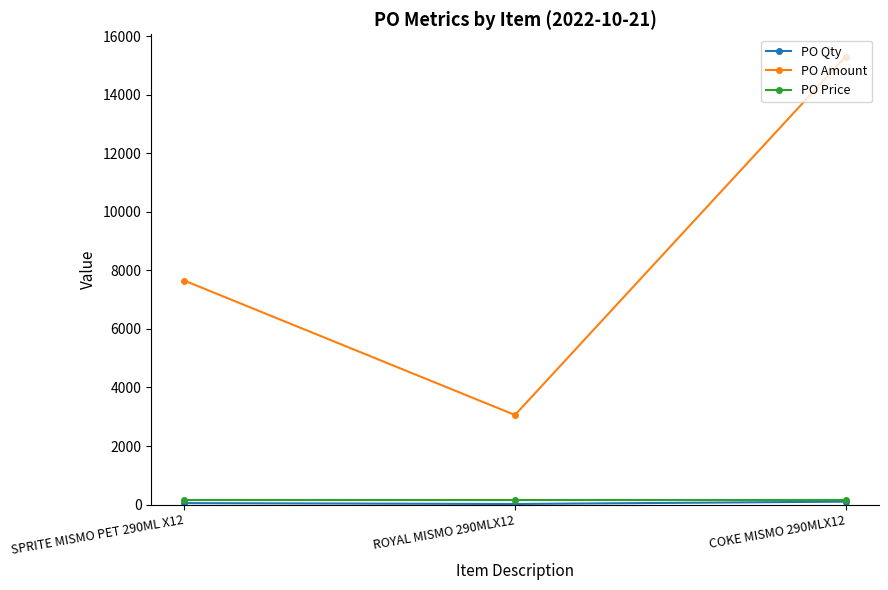

What is the label of the 3rd point from the left?

COKE MISMO 290MLX12